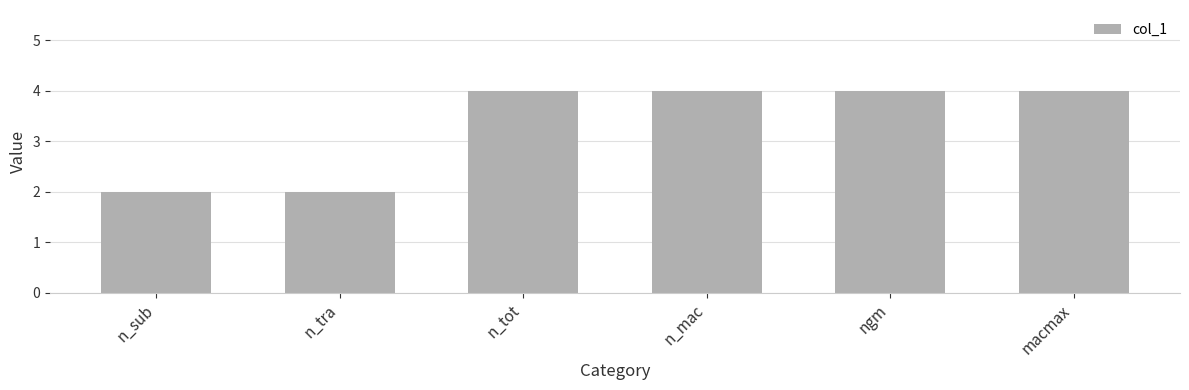

What is the difference between the maximum and minimum values?

2